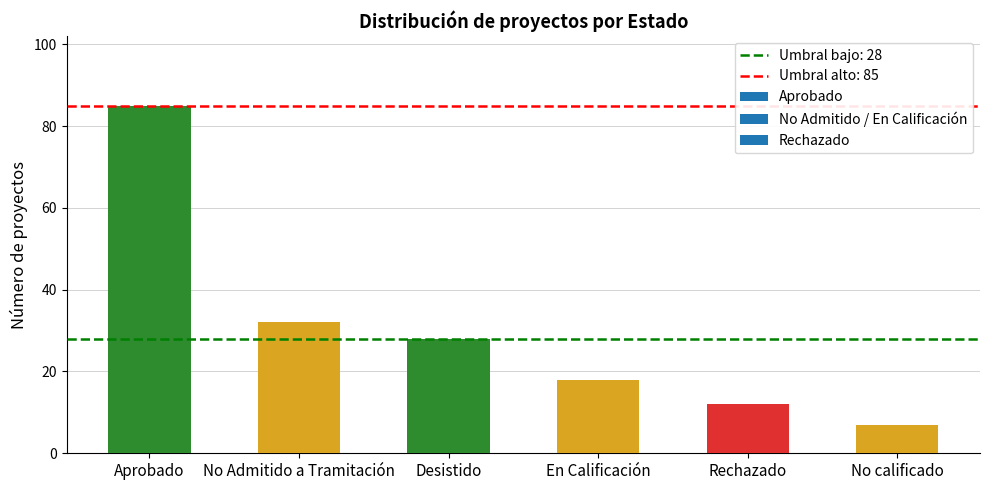

Reading right to left, extract all data points from this chart.

7	12	18	28	32	85